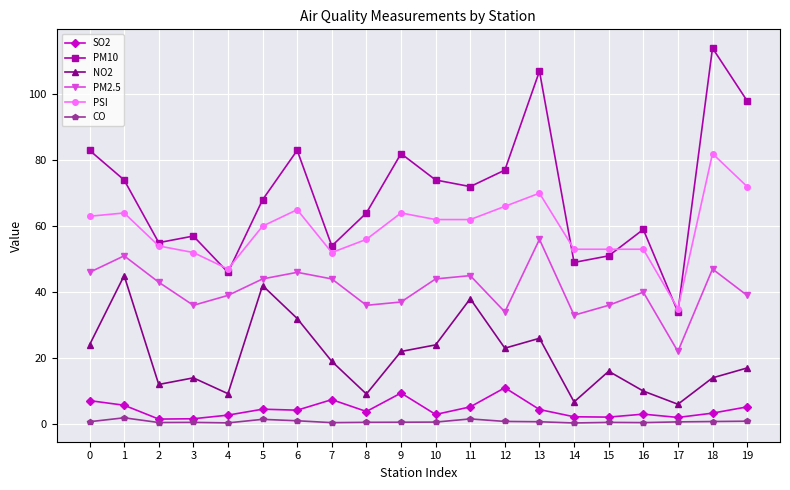

Is the value of PSI at 11 greater than the value of PM2.5 at 0?

Yes